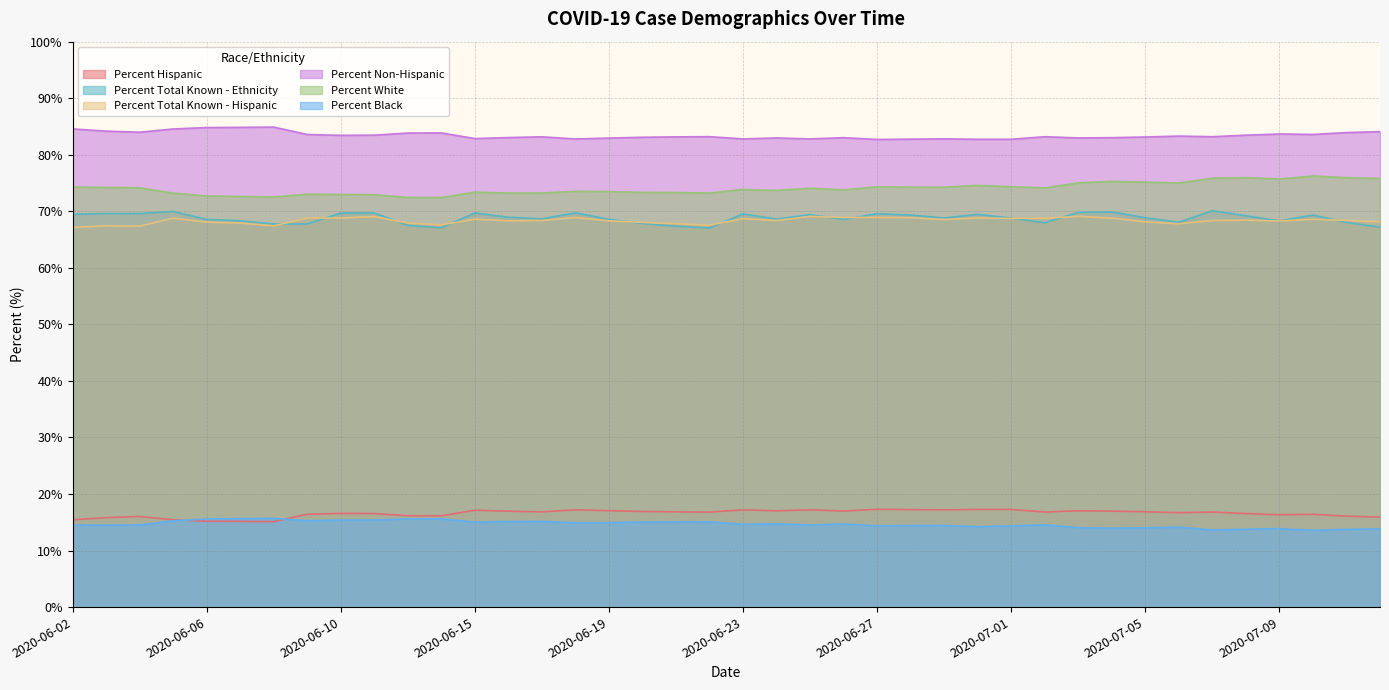

What is the greatest value displayed?

84.9